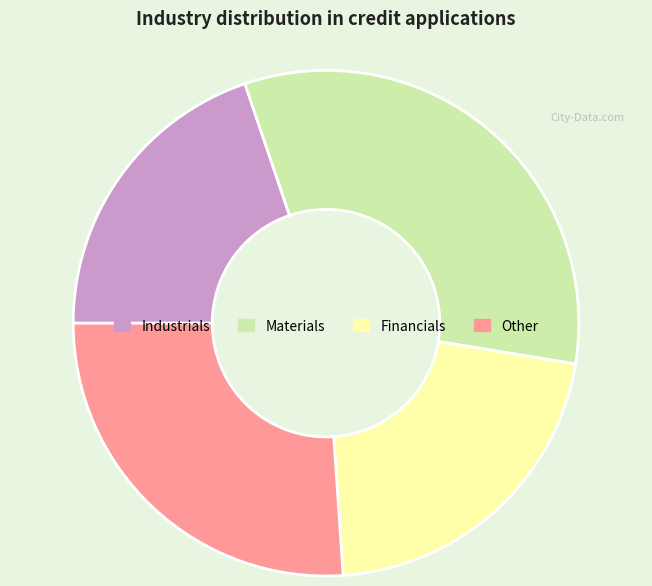

Count the number of slices in the pie.

4